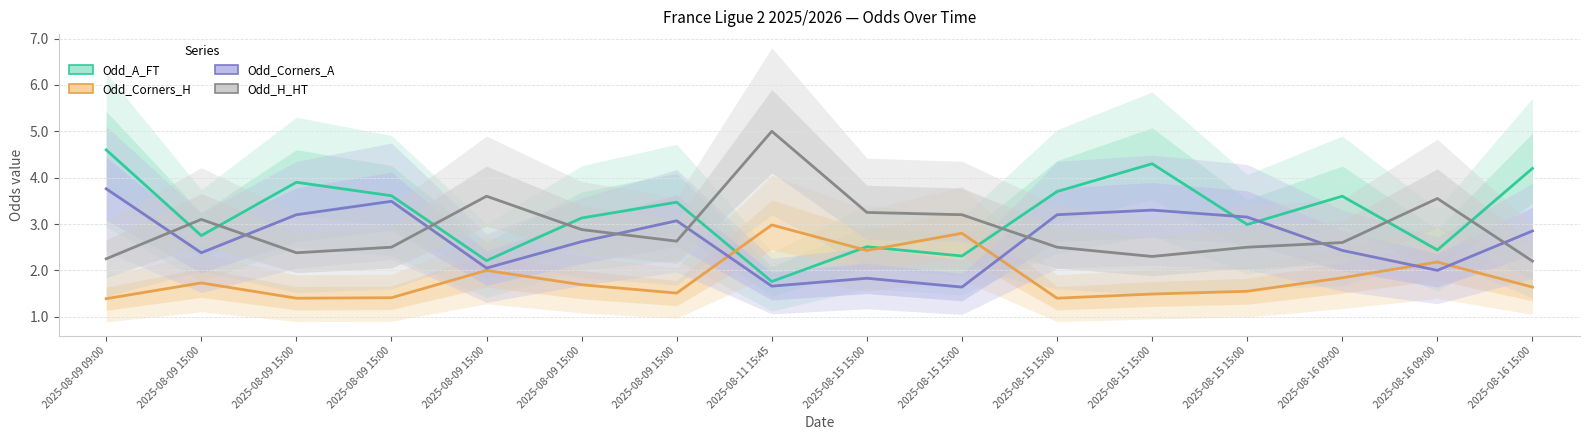

Which category has the lowest value in the Odd_Corners_H series?

2025-08-09 09:00